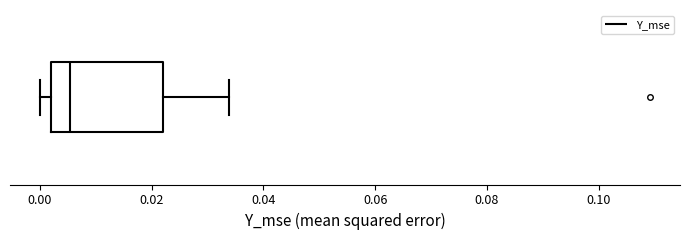

Where does the median line of the box sit on the x-axis? The values are not printed on the chart, so give them approximately, as read against the axis.

0.006